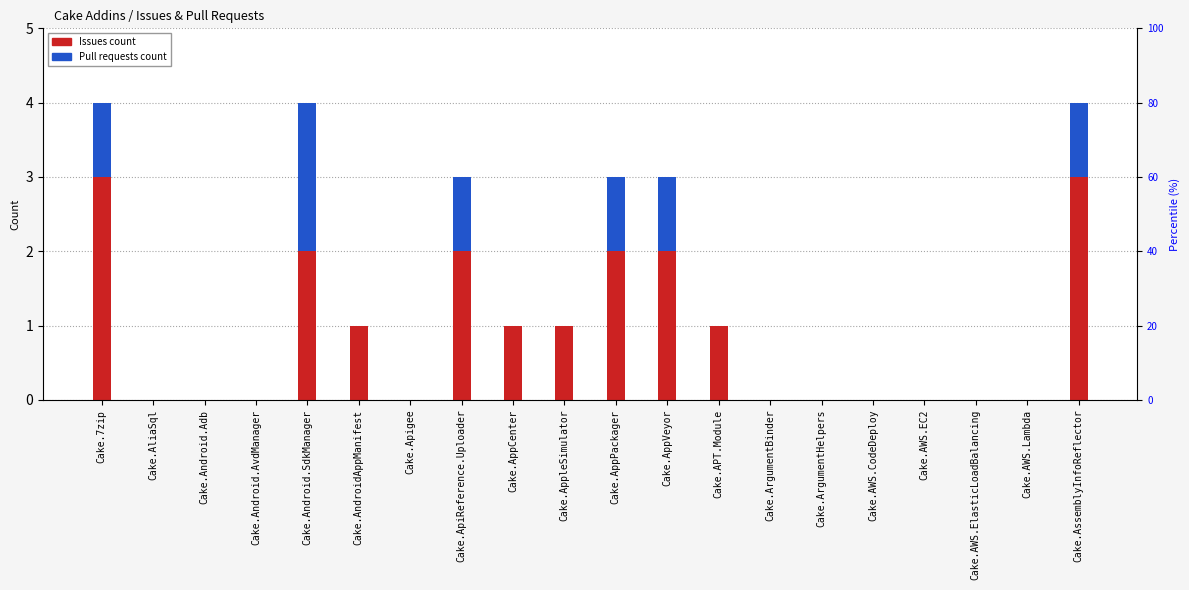

The Pull requests count series shows 0 at Cake.AWS.Lambda. True or false?

True